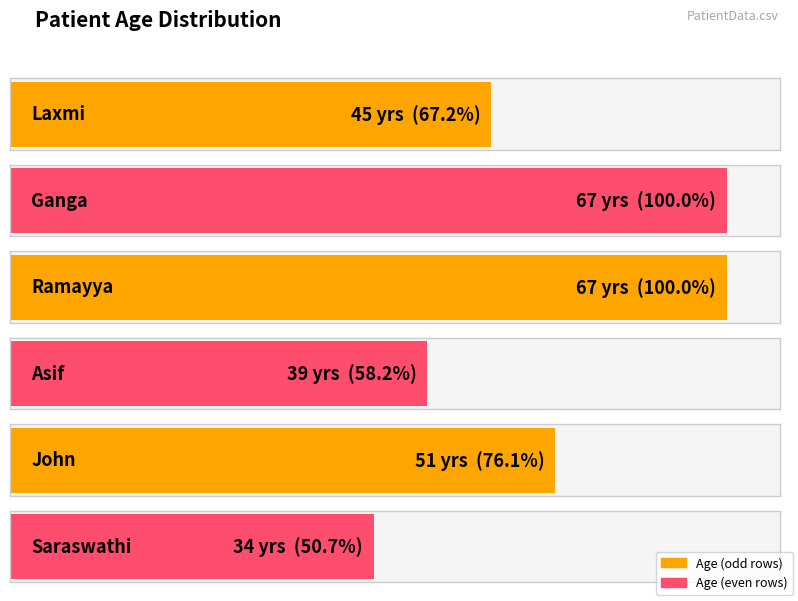

Reading left to right, transcribe all the data shown in this chart.

45	67	67	39	51	34